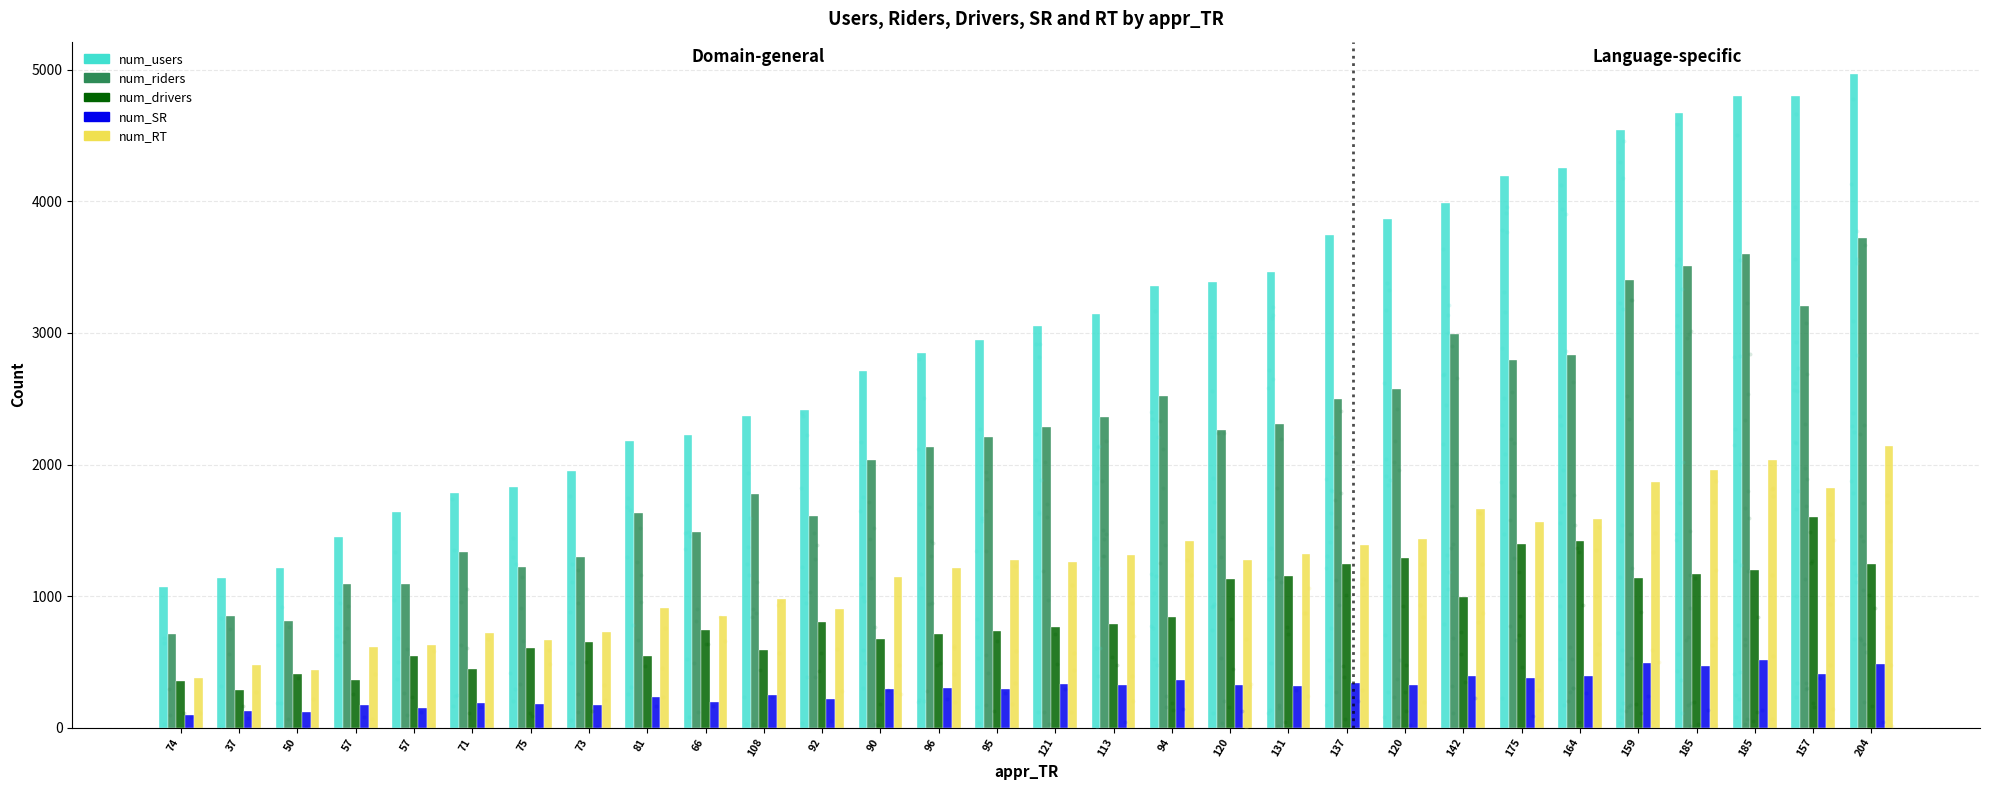

At how many categories does at least one series exceed 3829?

9